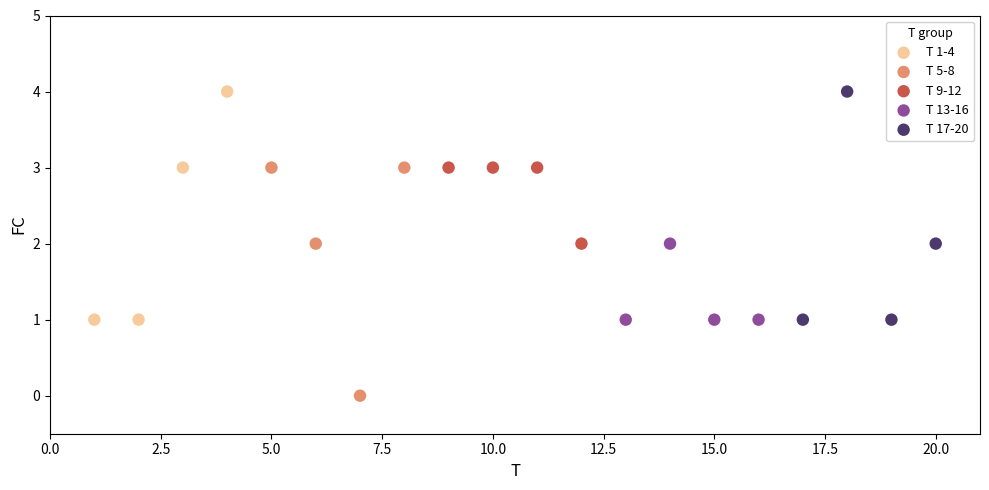

Which series reaches the minimum Y coordinate?

T 5-8